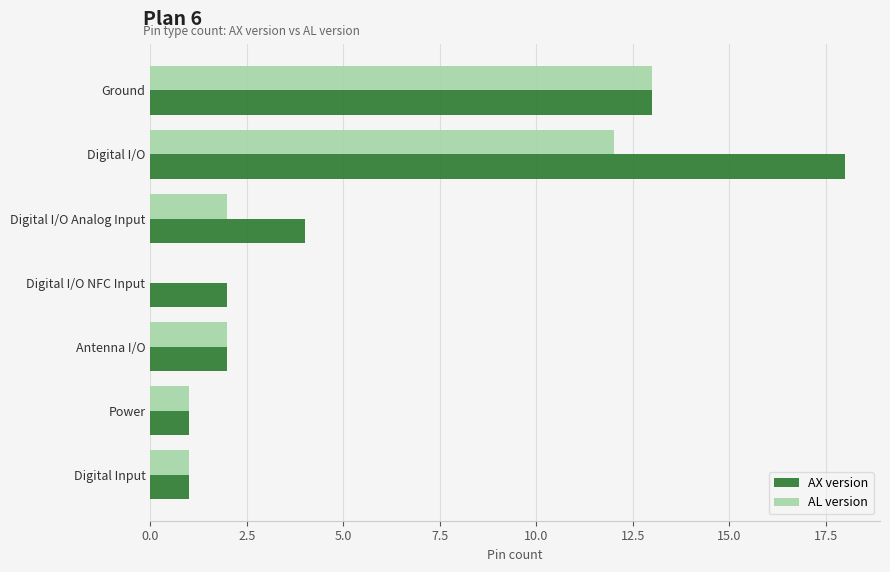

Which category has the highest value across all series?

Digital I/O